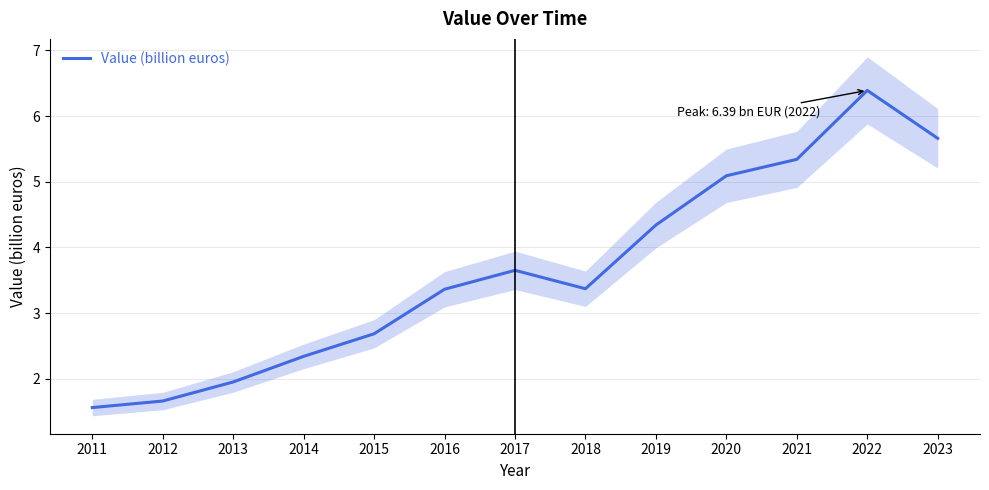

Reading left to right, extract all data points from this chart.

2011=1.6	2012=1.7	2013=1.9	2014=2.3	2015=2.7	2016=3.4	2017=3.6	2018=3.4	2019=4.3	2020=5.1	2021=5.3	2022=6.4	2023=5.7